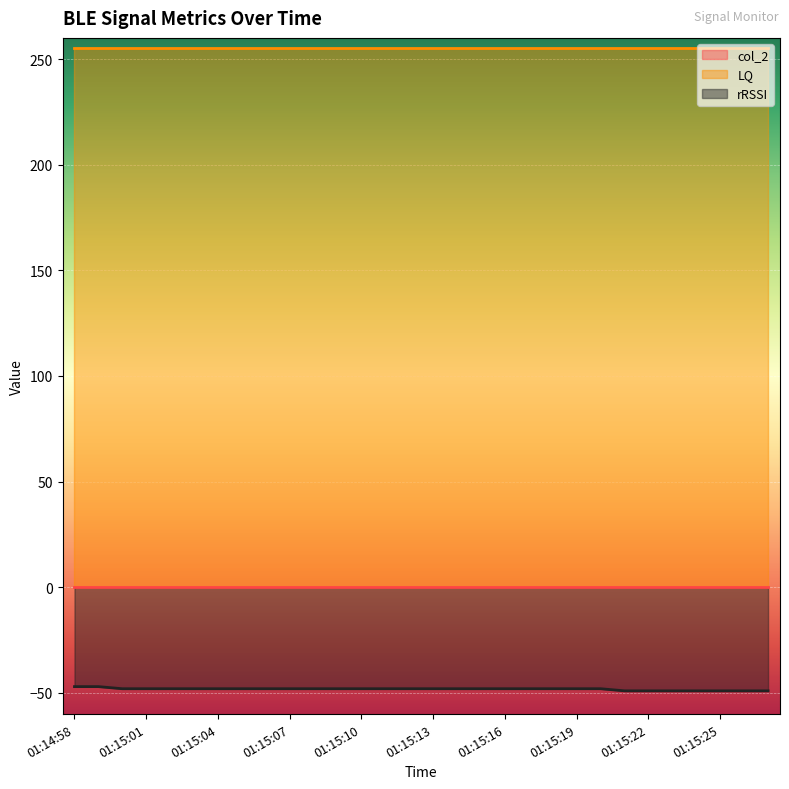

What is the label of the 27th point from the right?

01:15:01